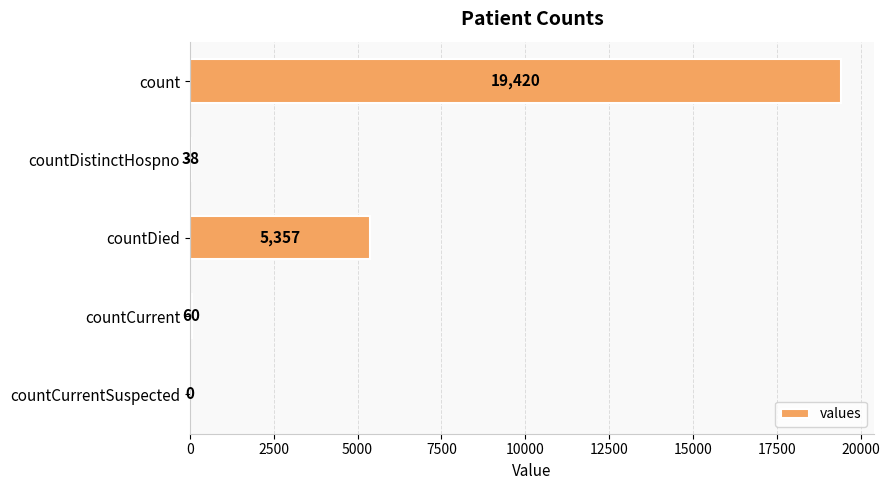

Reading top to bottom, transcribe all the data shown in this chart.

count=19420	countDistinctHospno=38	countDied=5357	countCurrent=60	countCurrentSuspected=0